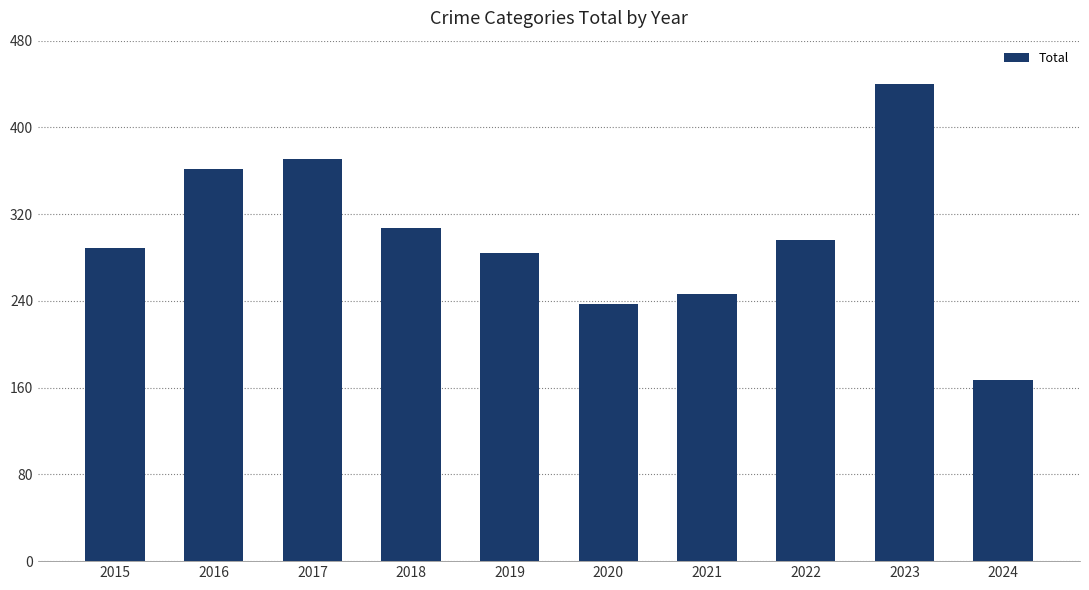

Are the bars horizontal?

No